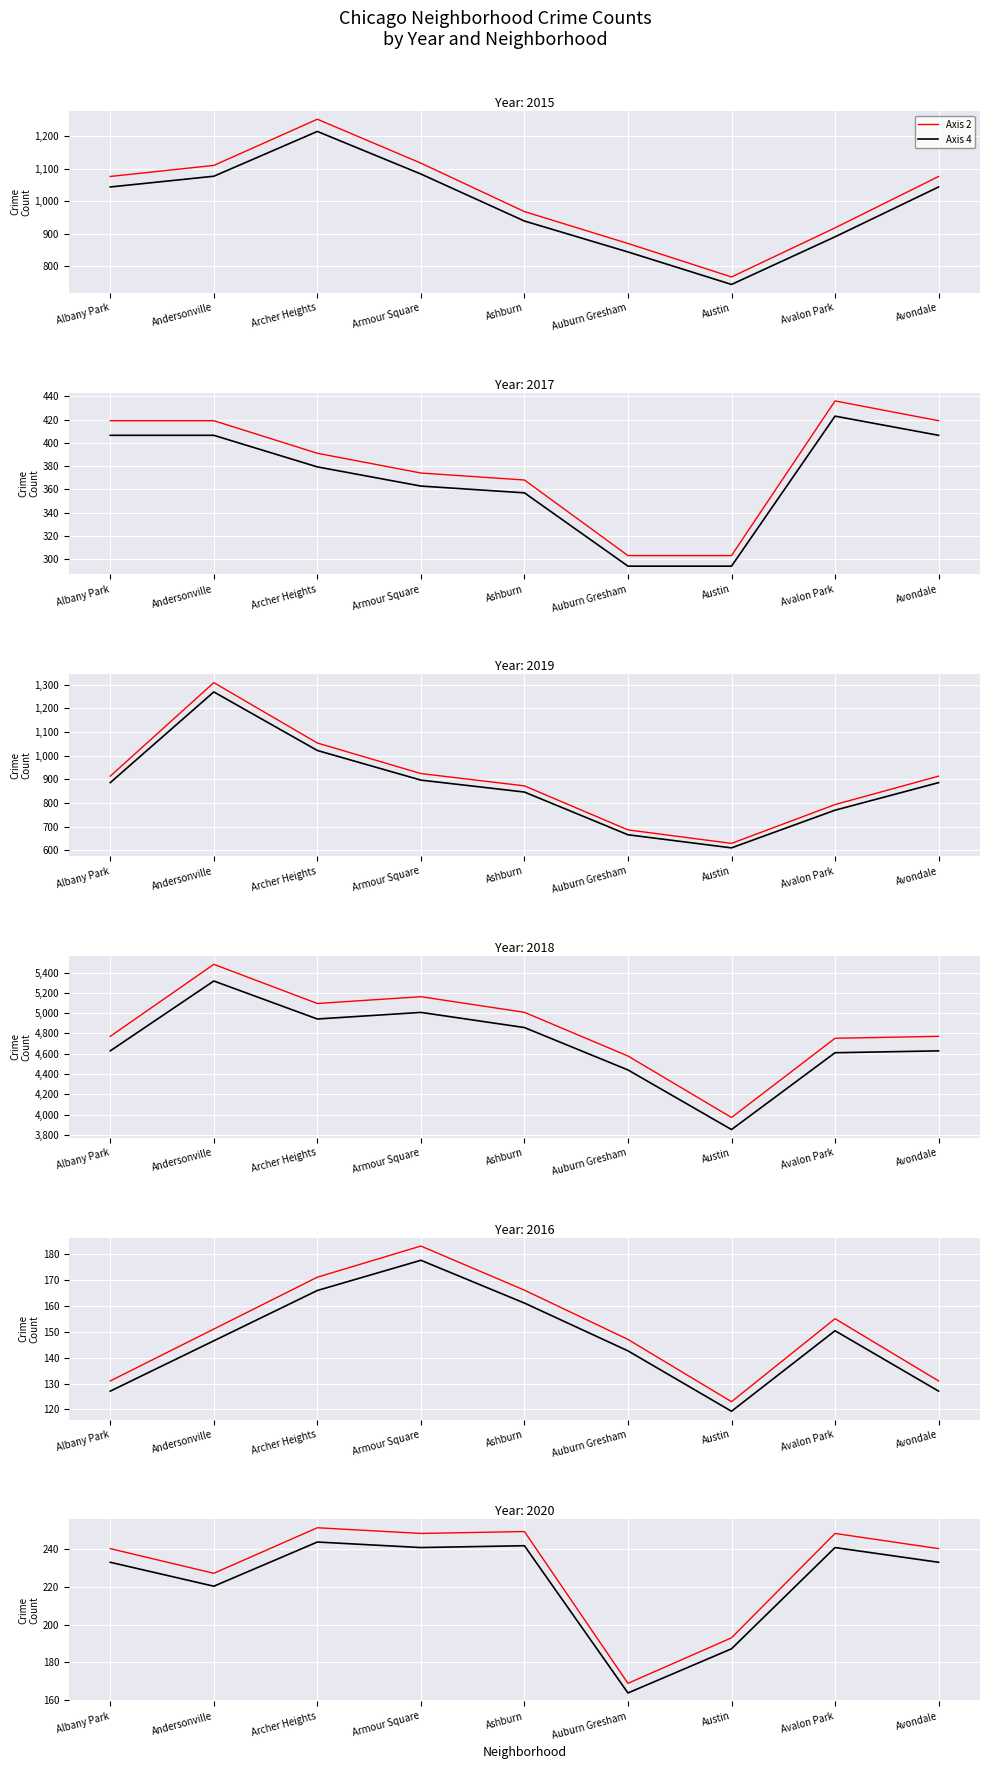

Is it true that Axis 2 equals 251.0 at Archer Heights?

True